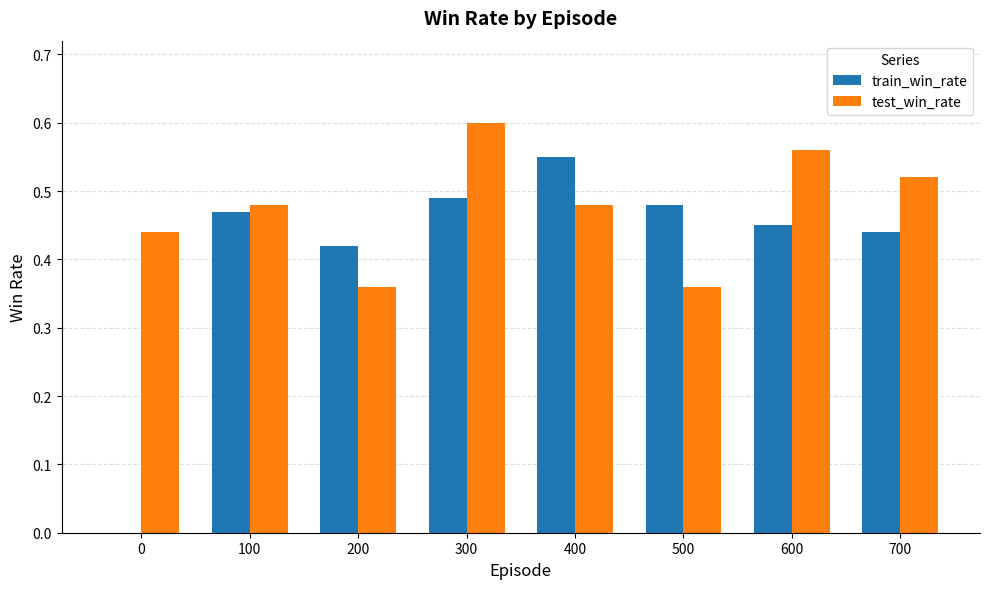

What is the total value across all series at 400?

1.0